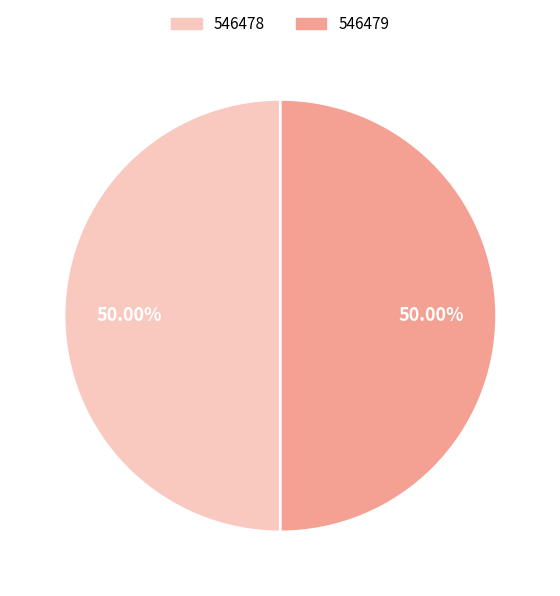

Approximately how many times larger is the value at 546479 compared to 546478?

1.0